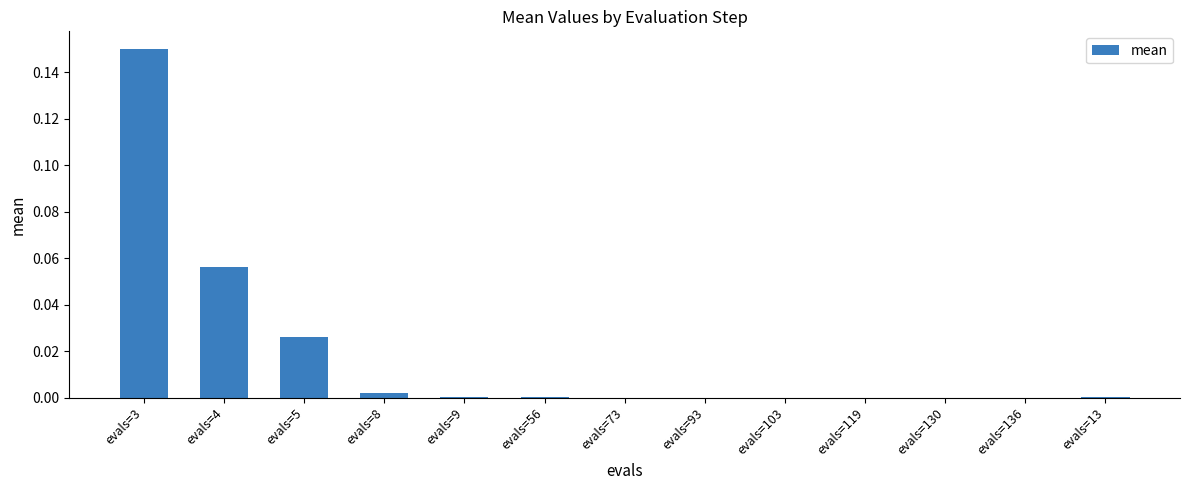

At which category does the chart reach its peak across all series?

evals=3